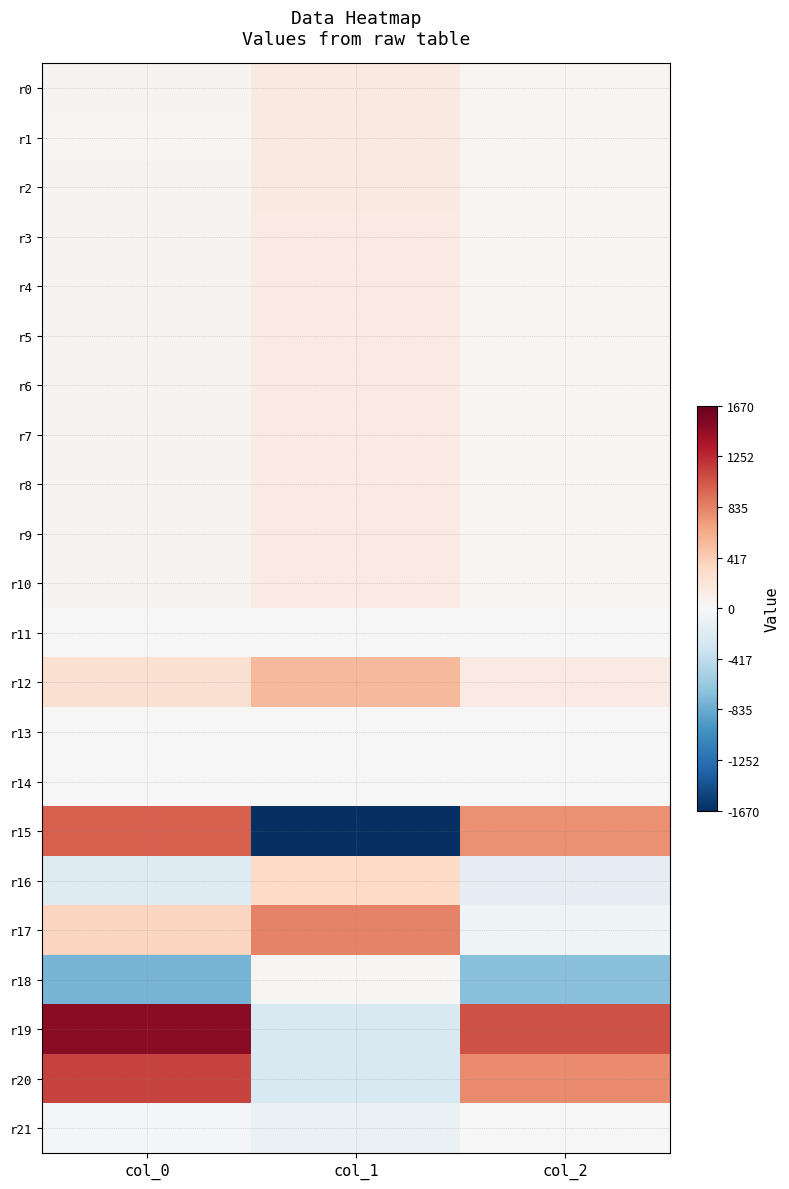

Reading right to left, list all the values displayed in this chart.

r0: col_2=17.0	col_1=144.1	col_0=40.1
r1: col_2=17.3	col_1=145.1	col_0=39.0
r2: col_2=16.9	col_1=144.6	col_0=41.5
r3: col_2=17.9	col_1=142.9	col_0=40.1
r4: col_2=17.6	col_1=141.8	col_0=39.2
r5: col_2=17.7	col_1=140.5	col_0=39.9
r6: col_2=16.6	col_1=140.3	col_0=40.9
r7: col_2=19.0	col_1=140.3	col_0=40.8
r8: col_2=19.5	col_1=139.0	col_0=40.6
r9: col_2=18.5	col_1=140.6	col_0=42.2
r10: col_2=17.1	col_1=140.0	col_0=42.2
r11: col_2=-0.0	col_1=-0.2	col_0=-0.1
r12: col_2=132.9	col_1=545.3	col_0=253.8
r13: col_2=-2.5	col_1=2.0	col_0=-10.1
r14: col_2=5.8	col_1=-8.7	col_0=0.4
r15: col_2=769.1	col_1=-1669.8	col_0=1000.5
r16: col_2=-149.4	col_1=334.9	col_0=-219.8
r17: col_2=-74.6	col_1=832.9	col_0=359.0
r18: col_2=-700.7	col_1=19.4	col_0=-773.9
r19: col_2=1065.4	col_1=-249.2	col_0=1505.9
r20: col_2=785.6	col_1=-256.8	col_0=1130.9
r21: col_2=3.8	col_1=-106.5	col_0=-22.1